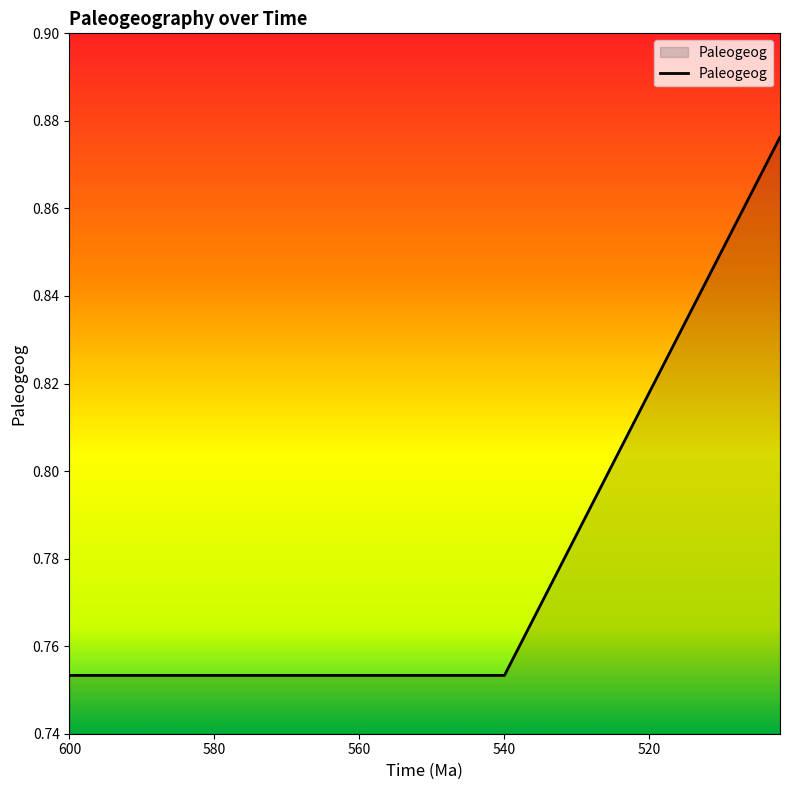

What is the value of the 13th point from the left?

0.8